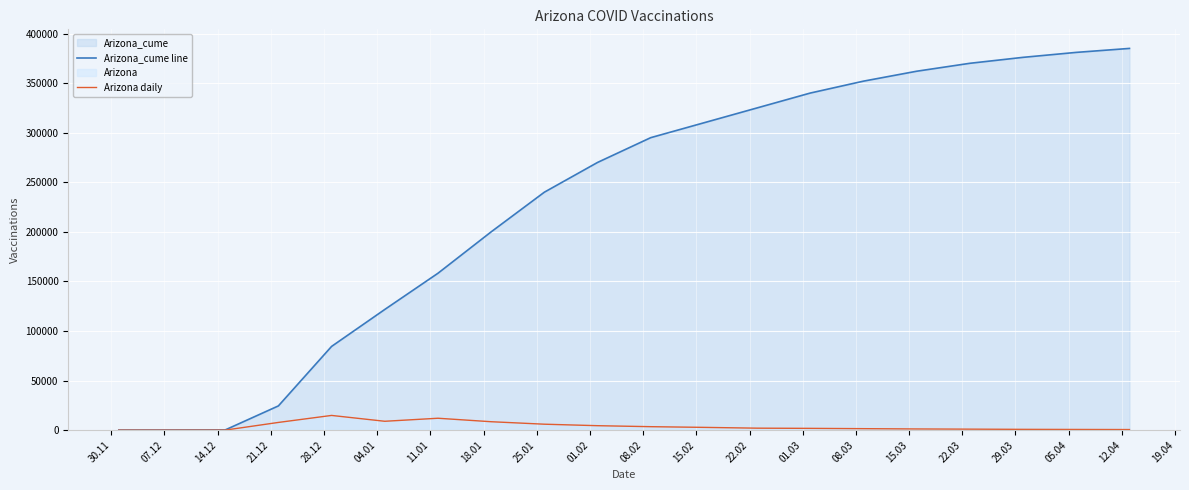

Rank the series by their average value, from lowest to highest.

Arizona daily, Arizona_cume line